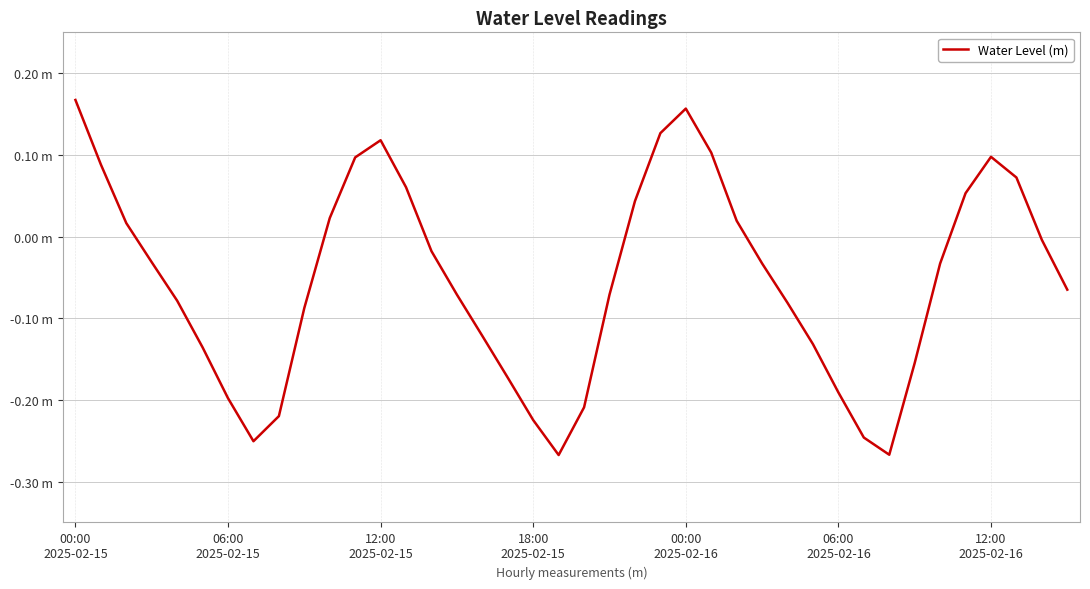

Does the chart have visible grid lines?

Yes